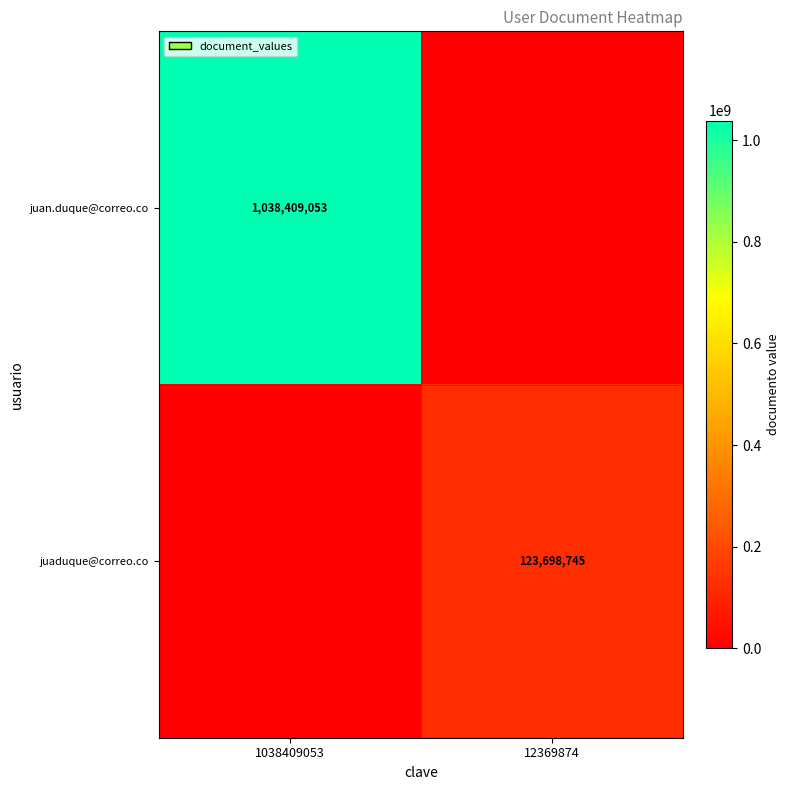

True or false: juan.duque@correo.co has a value of 1865815542 at 1038409053.

False